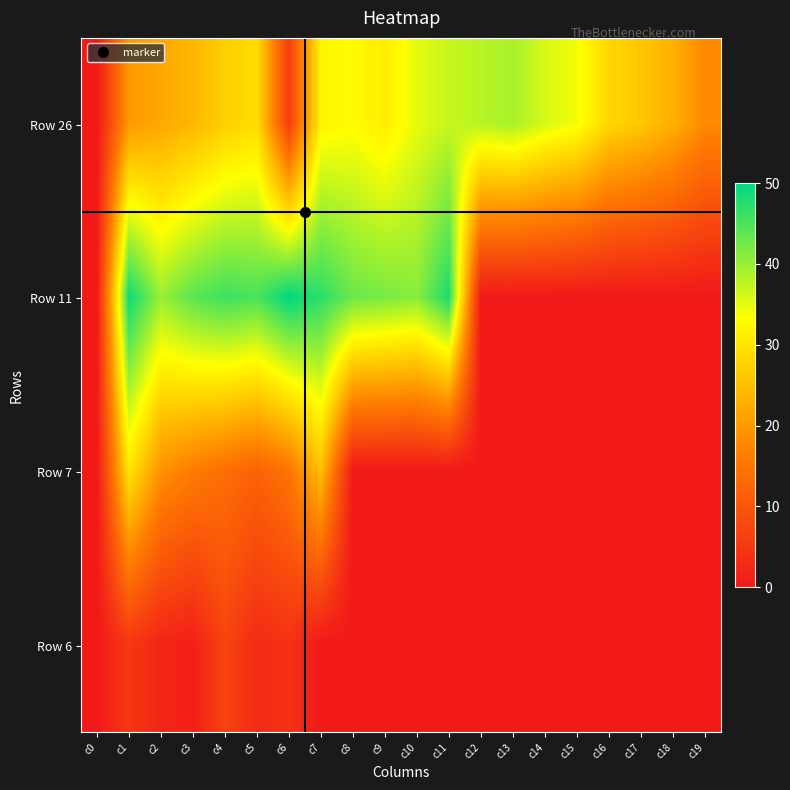

Which label corresponds to the smallest value in the chart?

c0